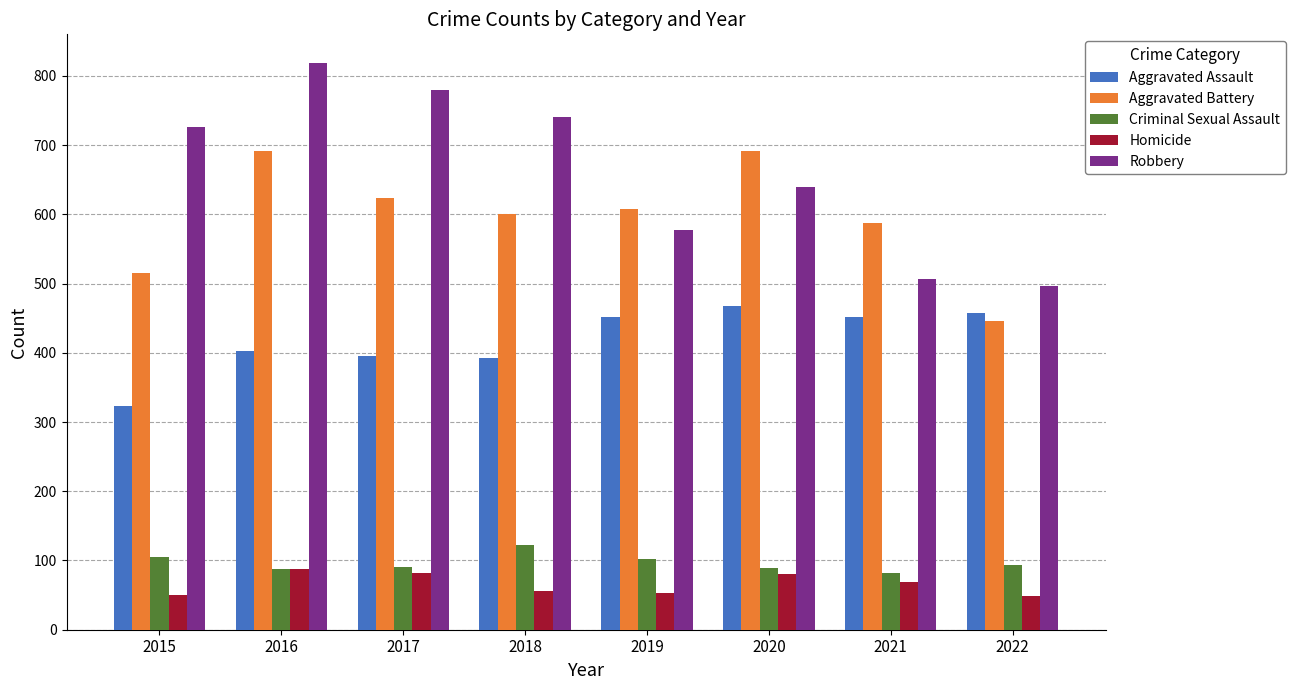

At which category is the sum across all series the highest?

2016